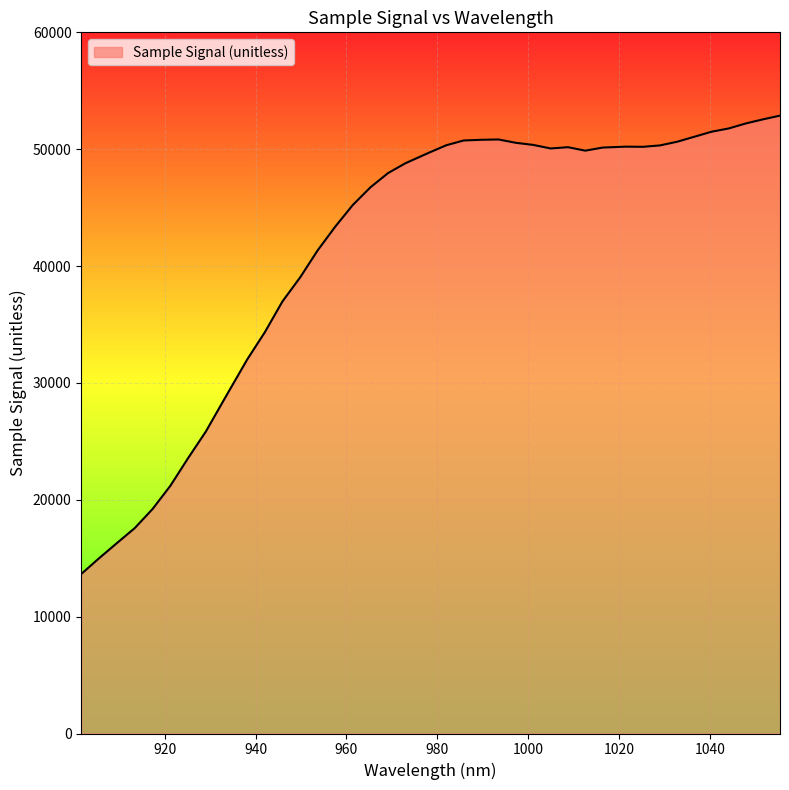

What is the minimum value shown in the chart?

13649